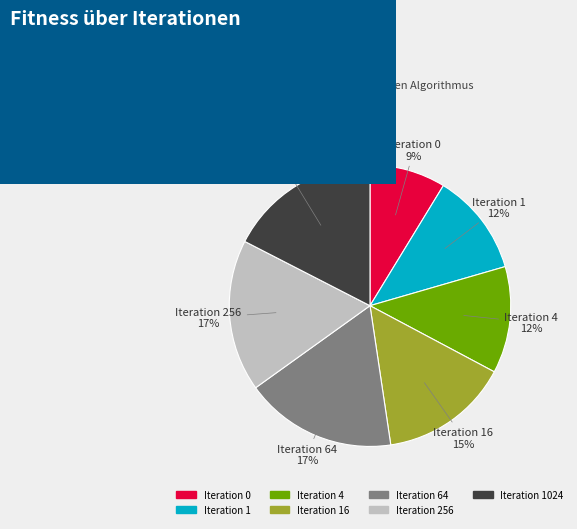

How many segments does this pie chart have?

7